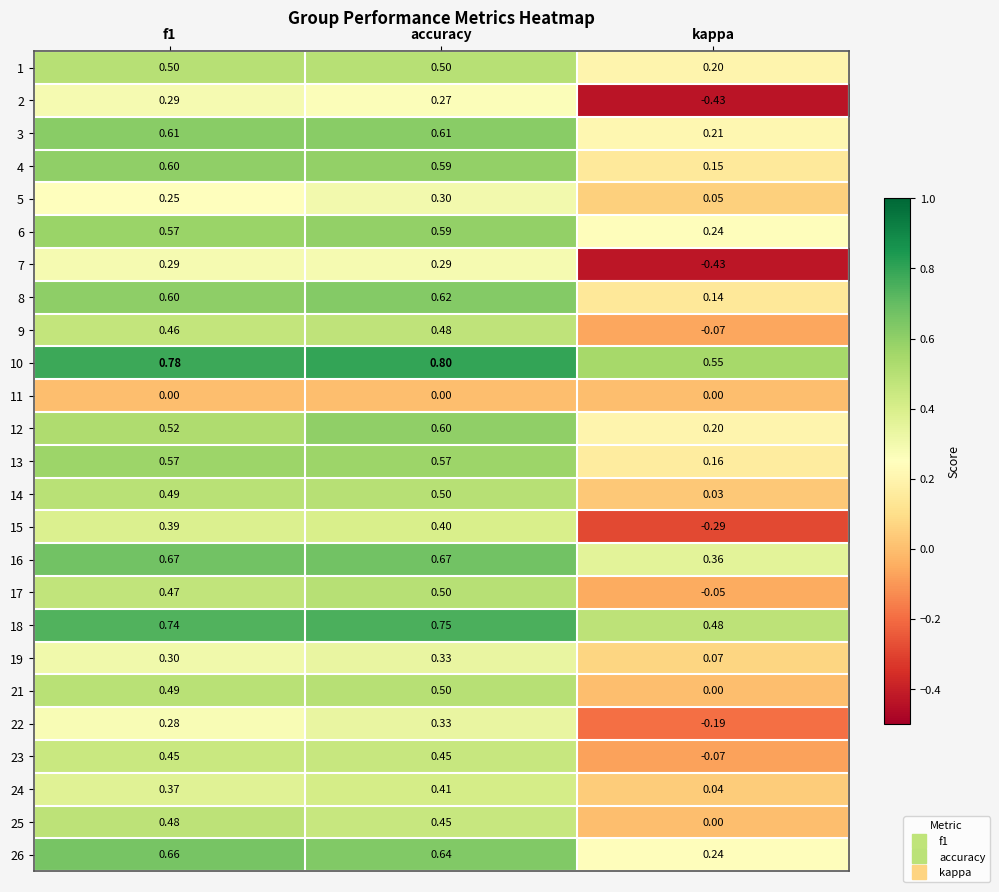

At which label does 15 reach its minimum?

kappa